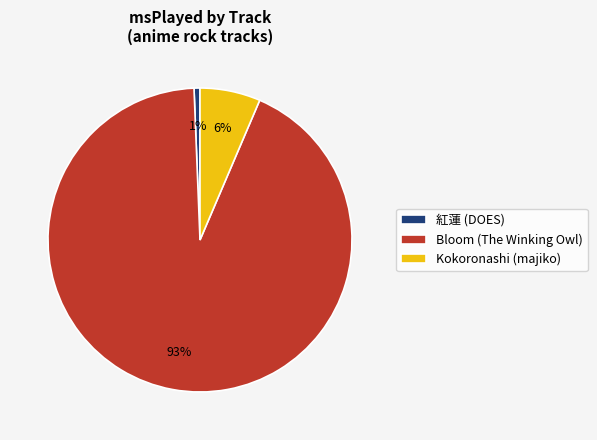

Which slice is the largest?

Bloom (The Winking Owl)